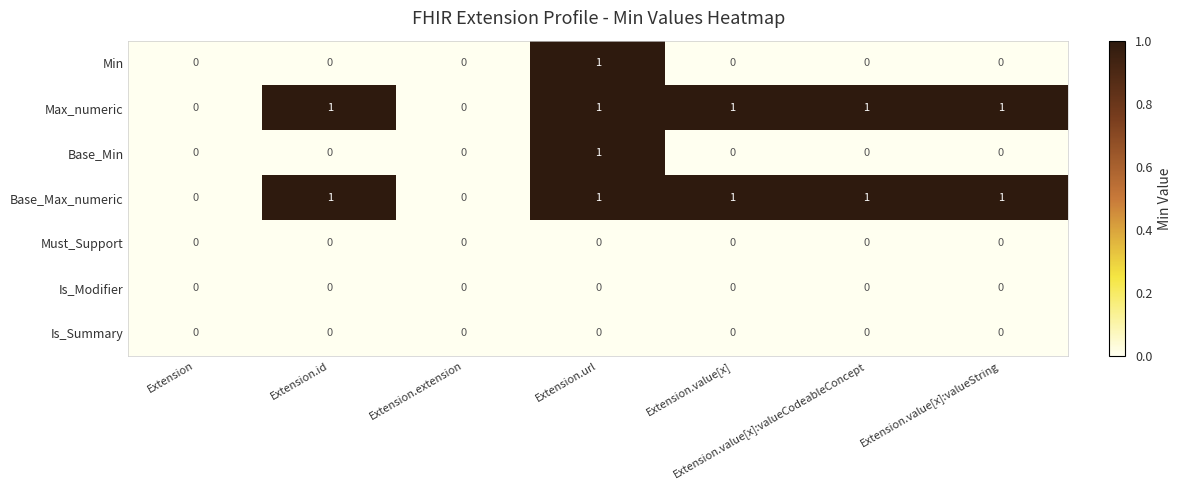

What is the sum of all Max_numeric values?

5